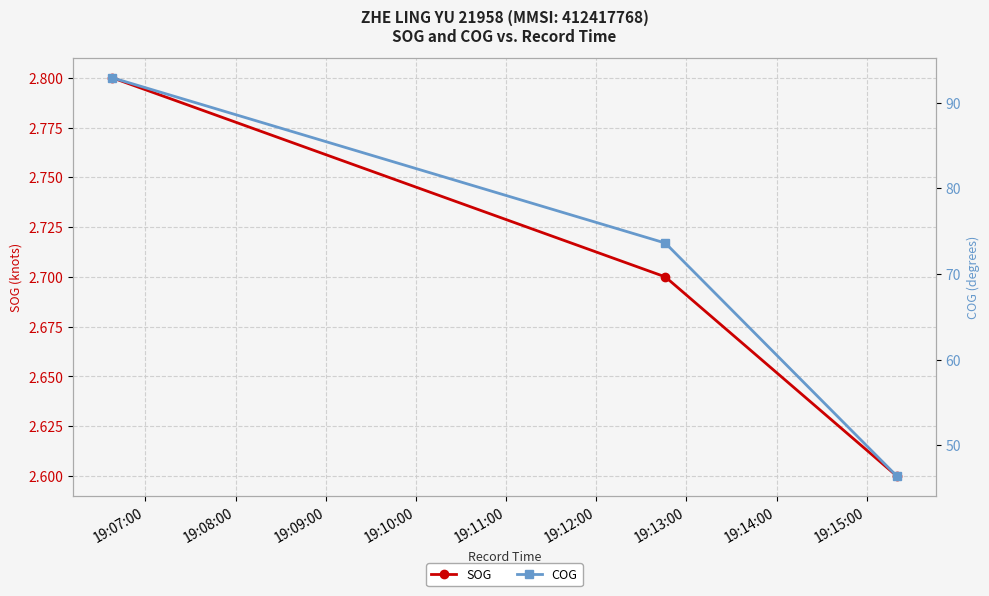

What is the average value of the SOG series?

2.7